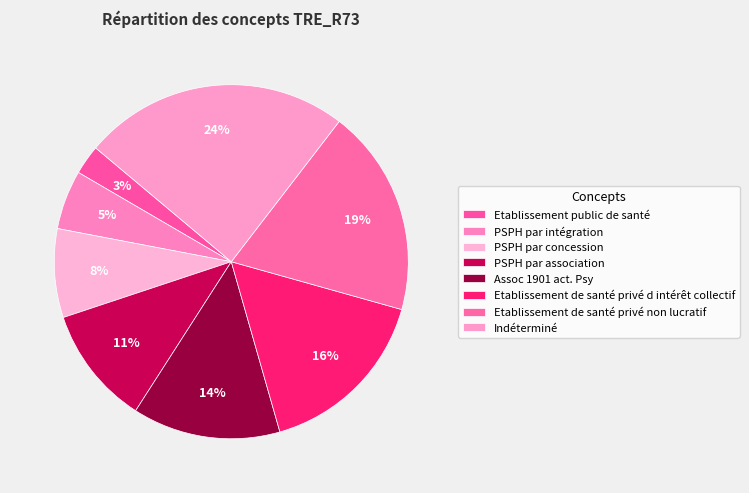

What percentage is the Assoc 1901 act. Psy slice, to the nearest percent?

14%